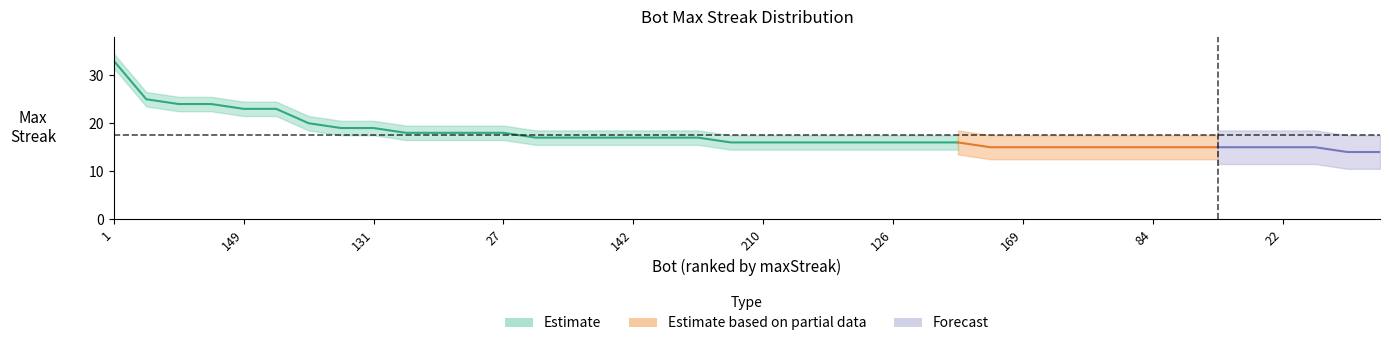

Read the value at 156.

17